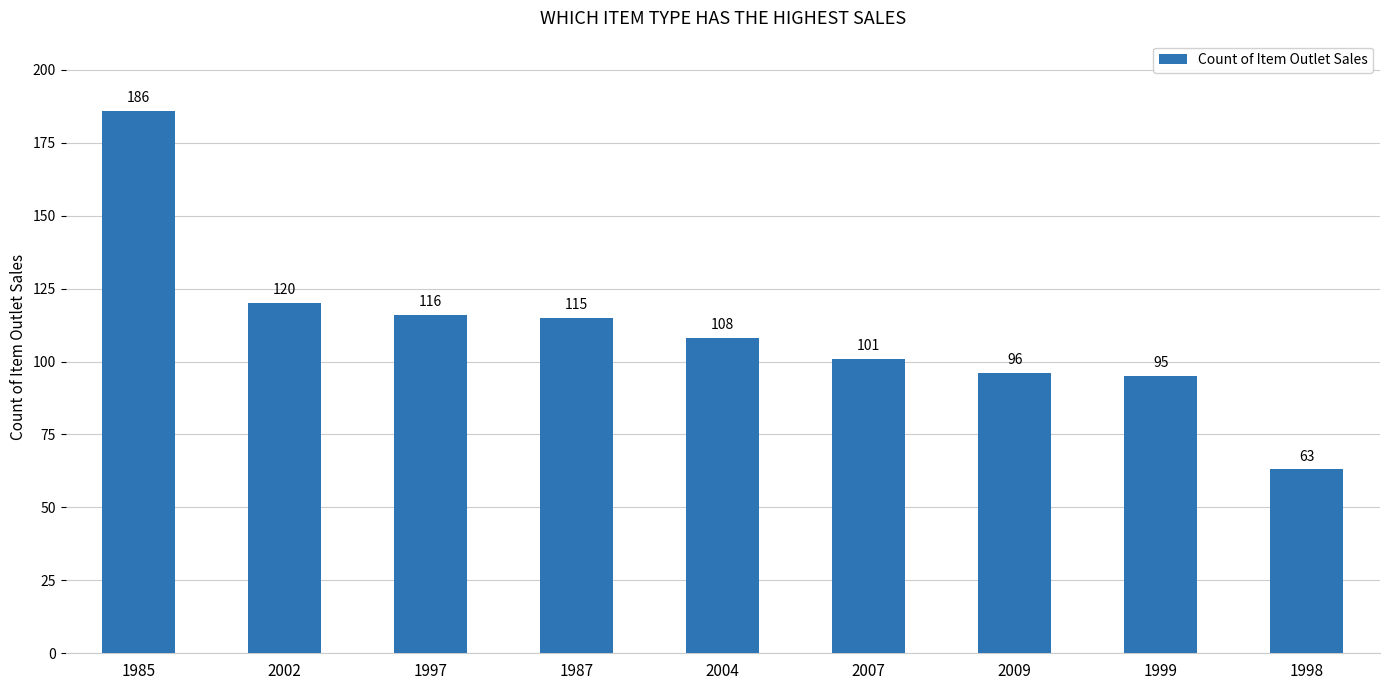

Is it true that the value at 1997 is 116?

True